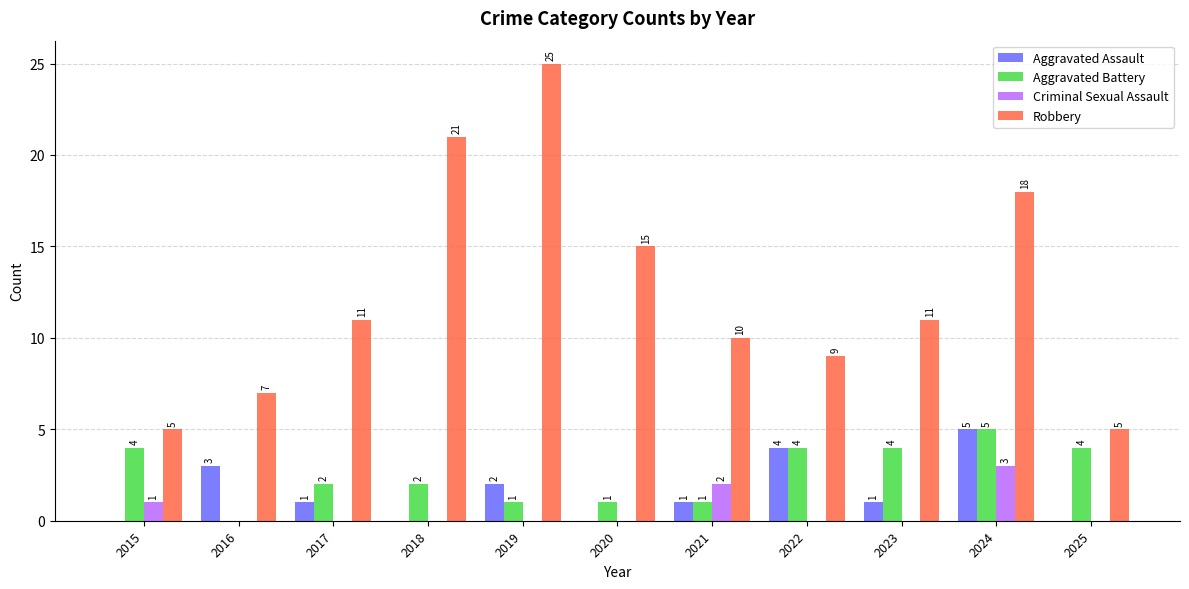

Does the chart contain stacked bars?

No